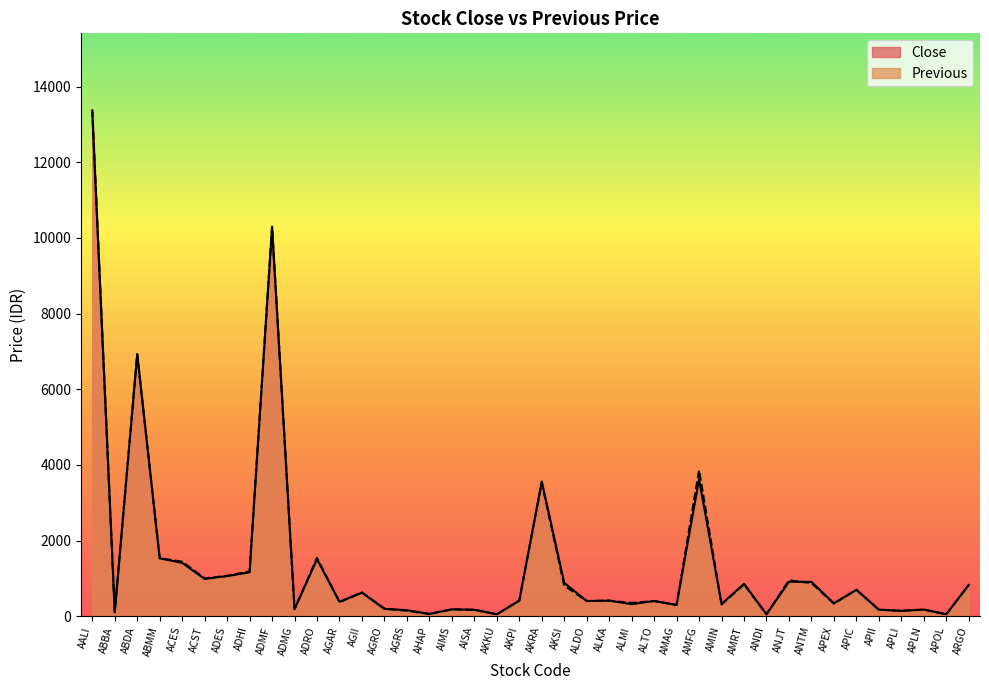

At which category is the sum across all series the highest?

AALI